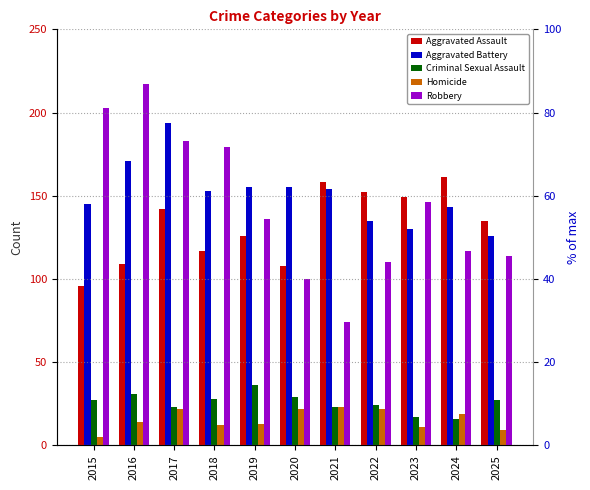

Which series has the largest range (max minus min)?

Robbery